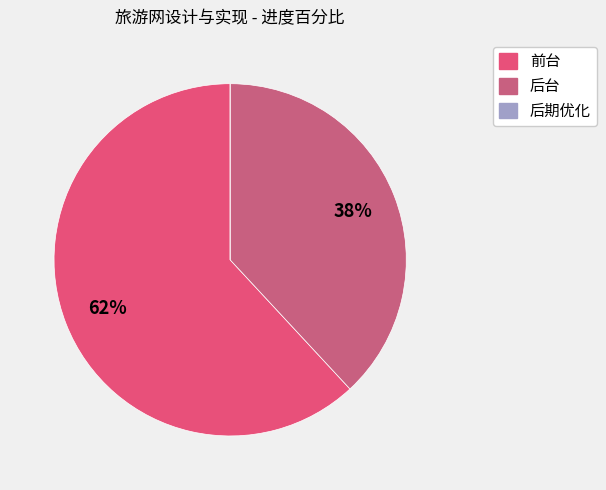

To the nearest percent, what is the average slice percentage?

33%